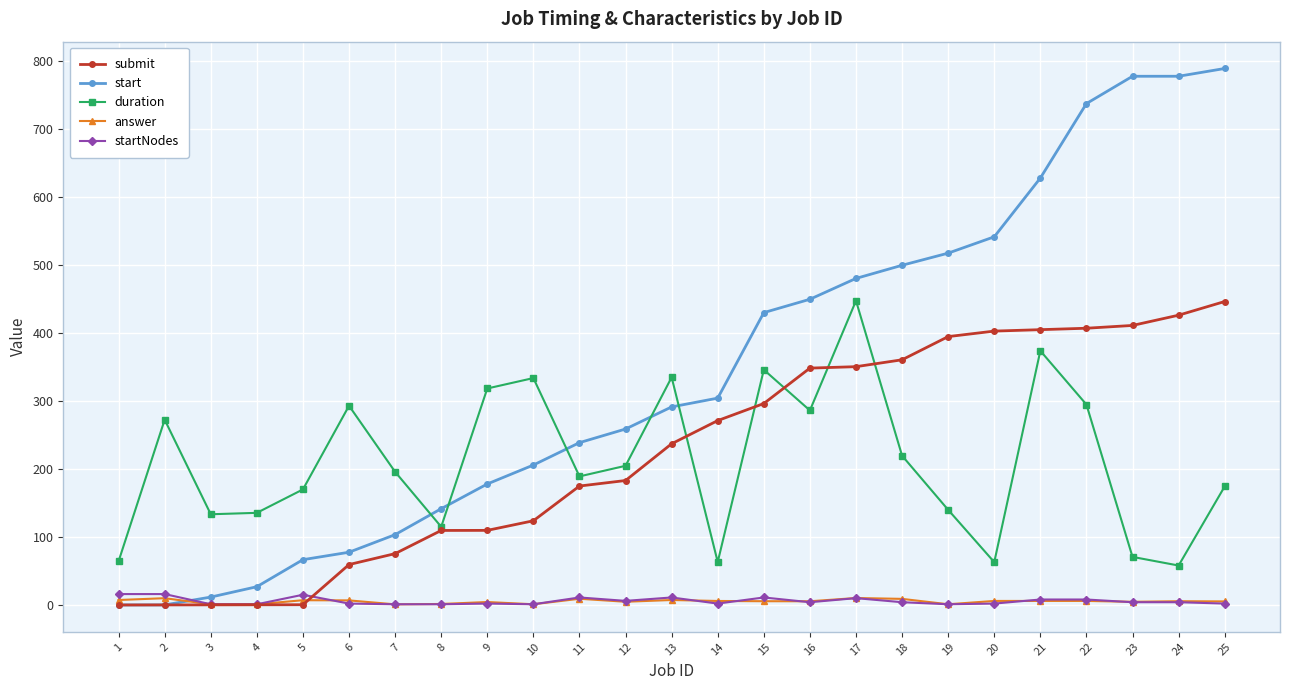

How many lines are shown in the chart?

5